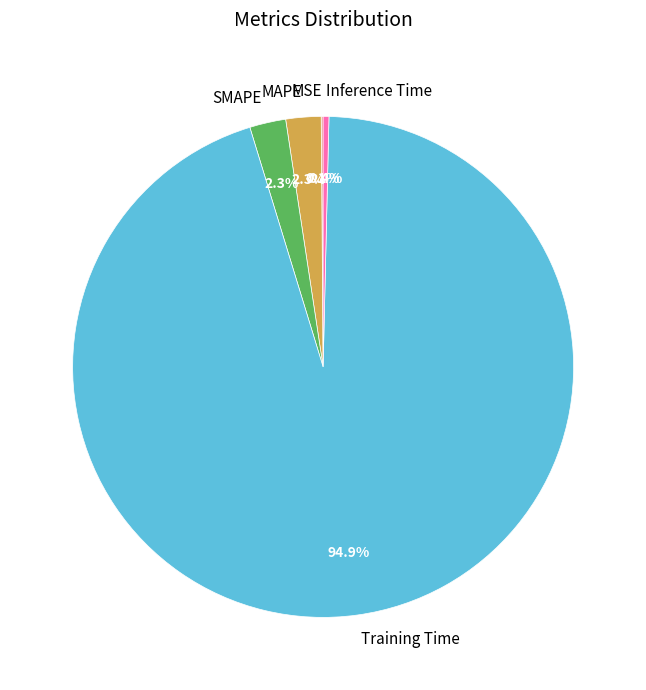

What is the majority slice?

Training Time